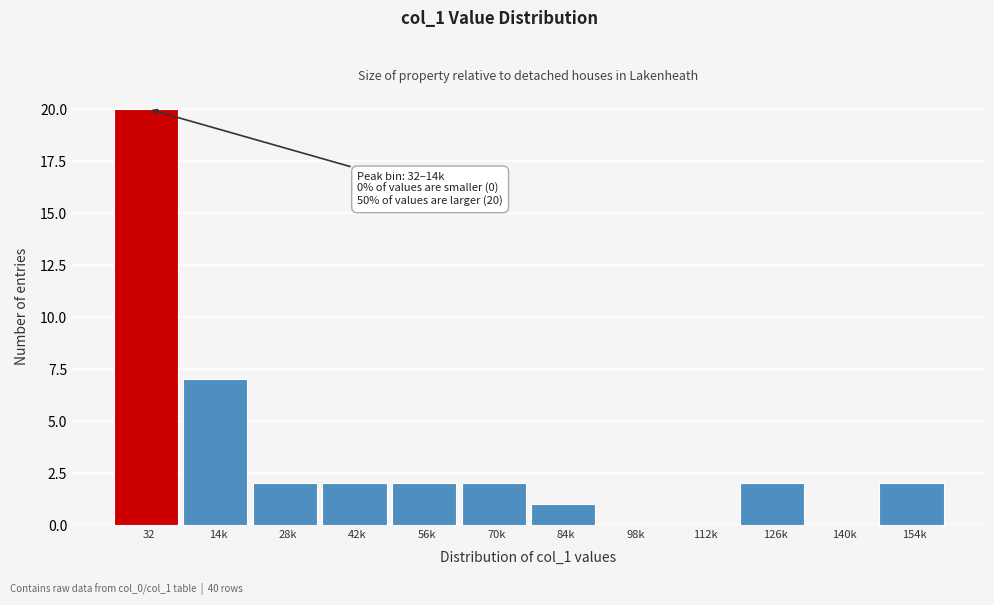

Reading left to right, what are all the values shown in this chart?

32=20	14k=7	28k=2	42k=2	56k=2	70k=2	84k=1	98k=0	112k=0	126k=2	140k=0	154k=2